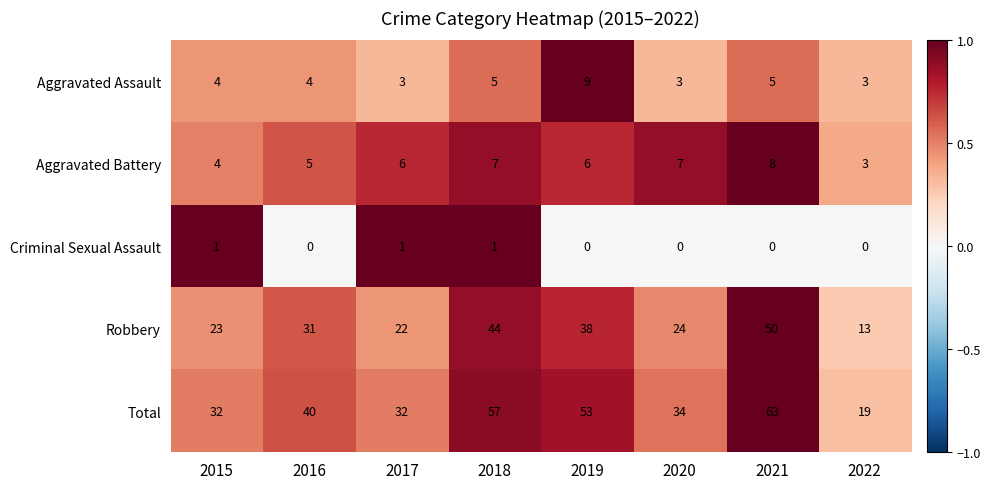

At which label does Total reach its peak?

2021